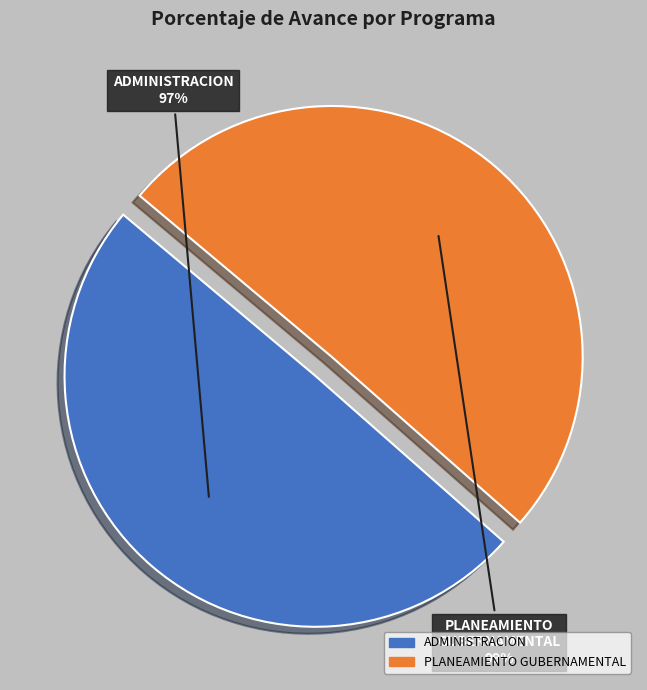

True or false: 003: ADMINISTRACION accounts for 50% of the total.

True